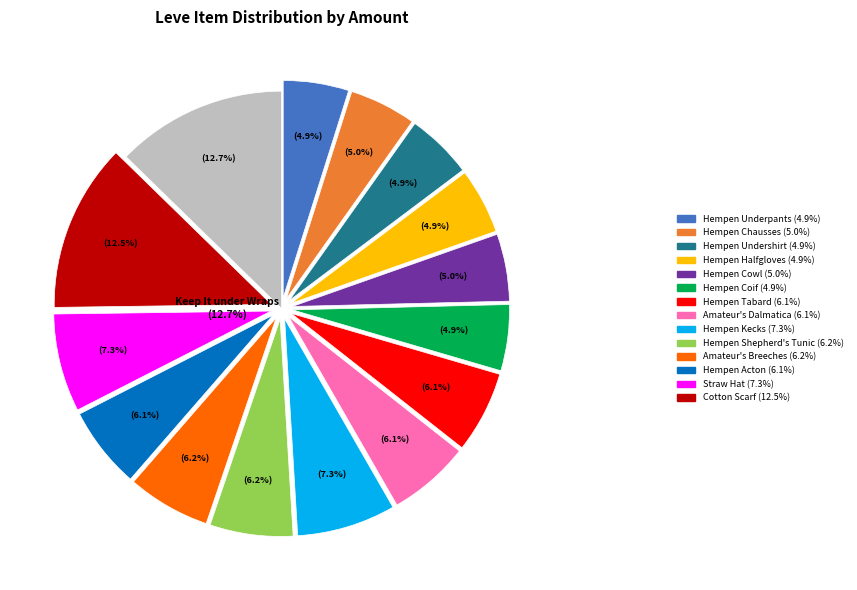

Do Hempen Shepherd's Tunic and Cotton Scarf together represent more than half of the pie?

No